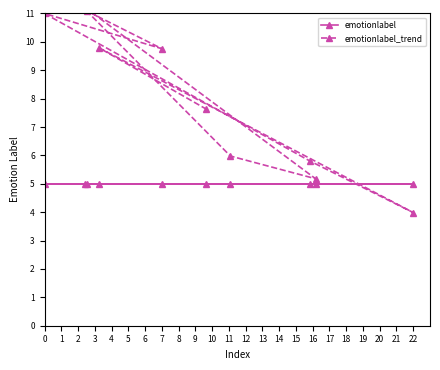

Between 2 and 5, which is larger?

2